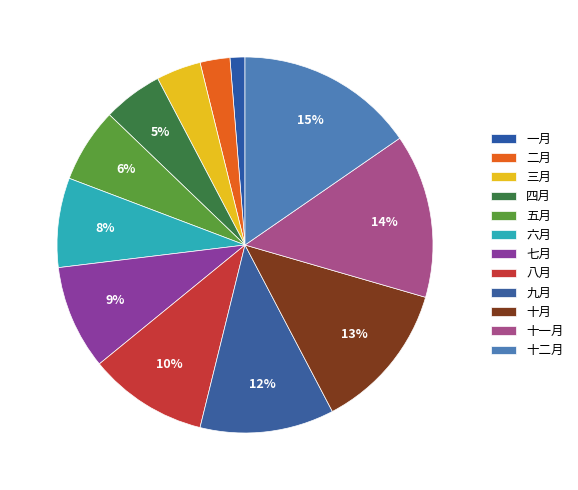

What percentage is NOT represented by 三月?

96.2%